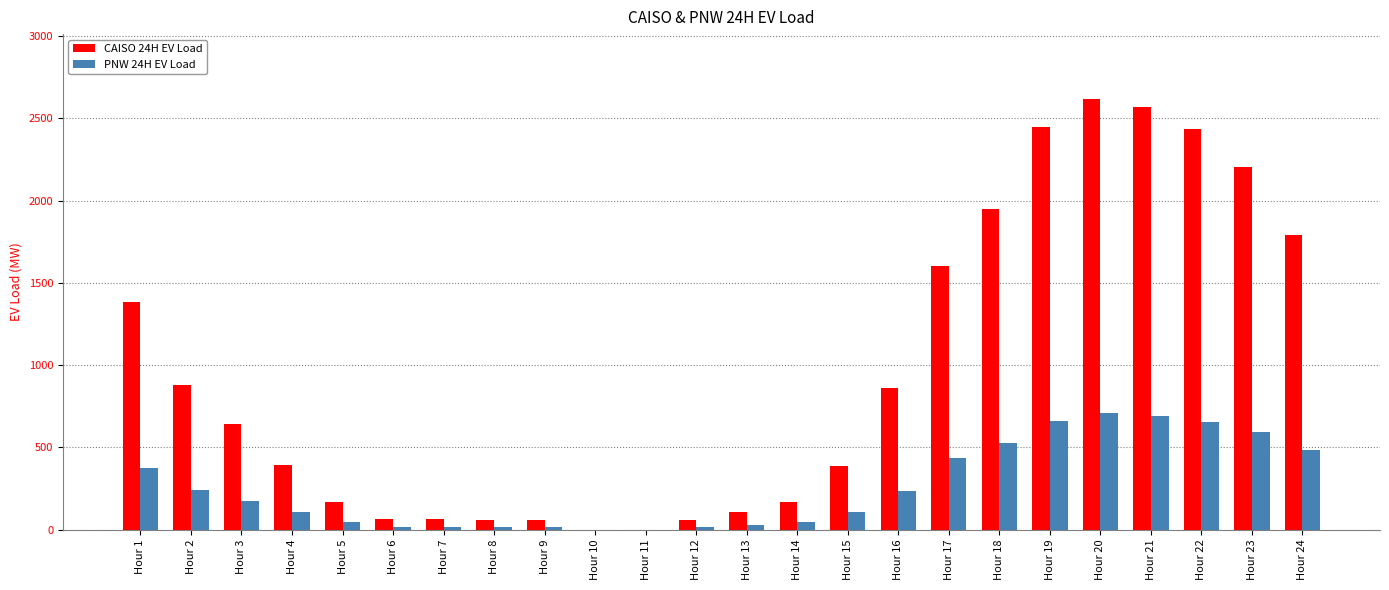

Read the PNW 24H EV Load value at Hour 5.

45.5